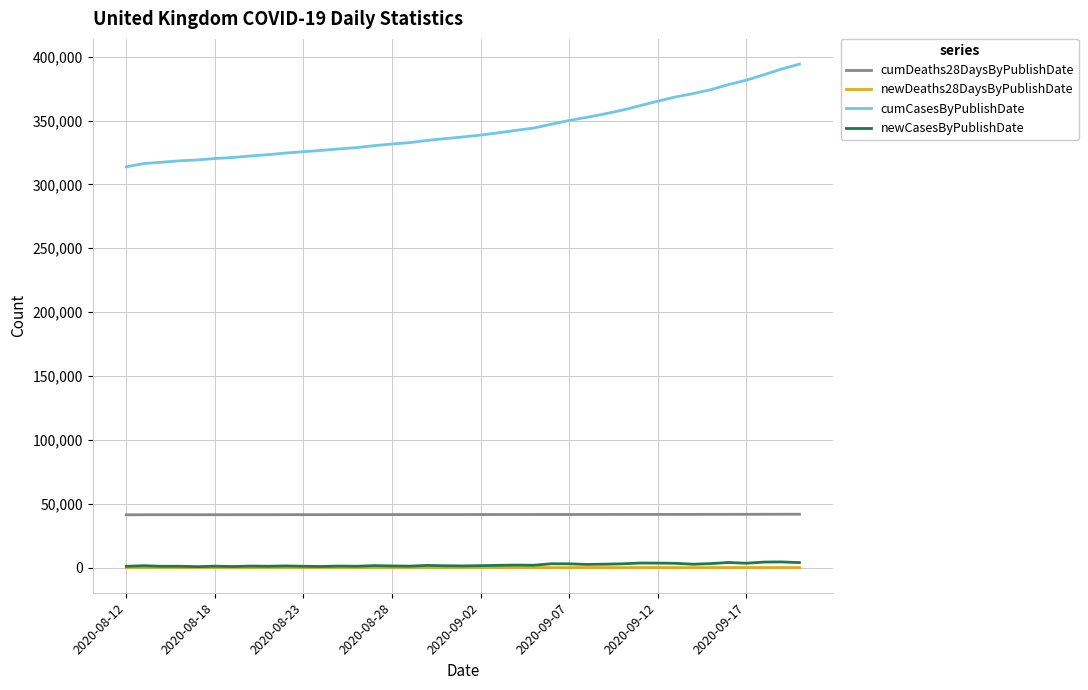

True or false: cumDeaths28DaysByPublishDate and newCasesByPublishDate intersect in this chart.

False